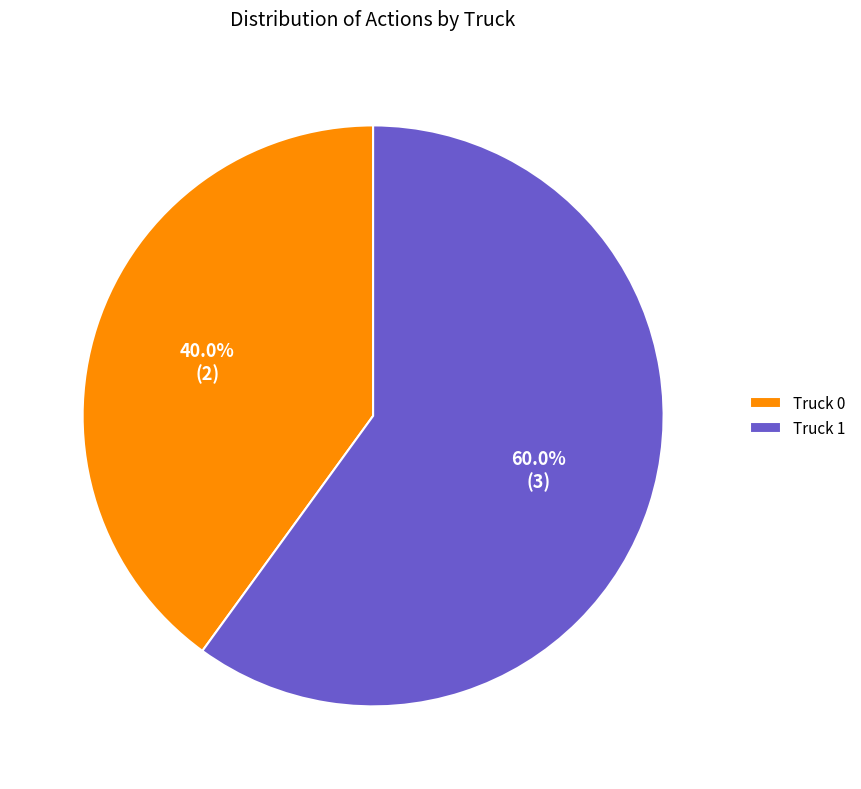

How many segments does this pie chart have?

2